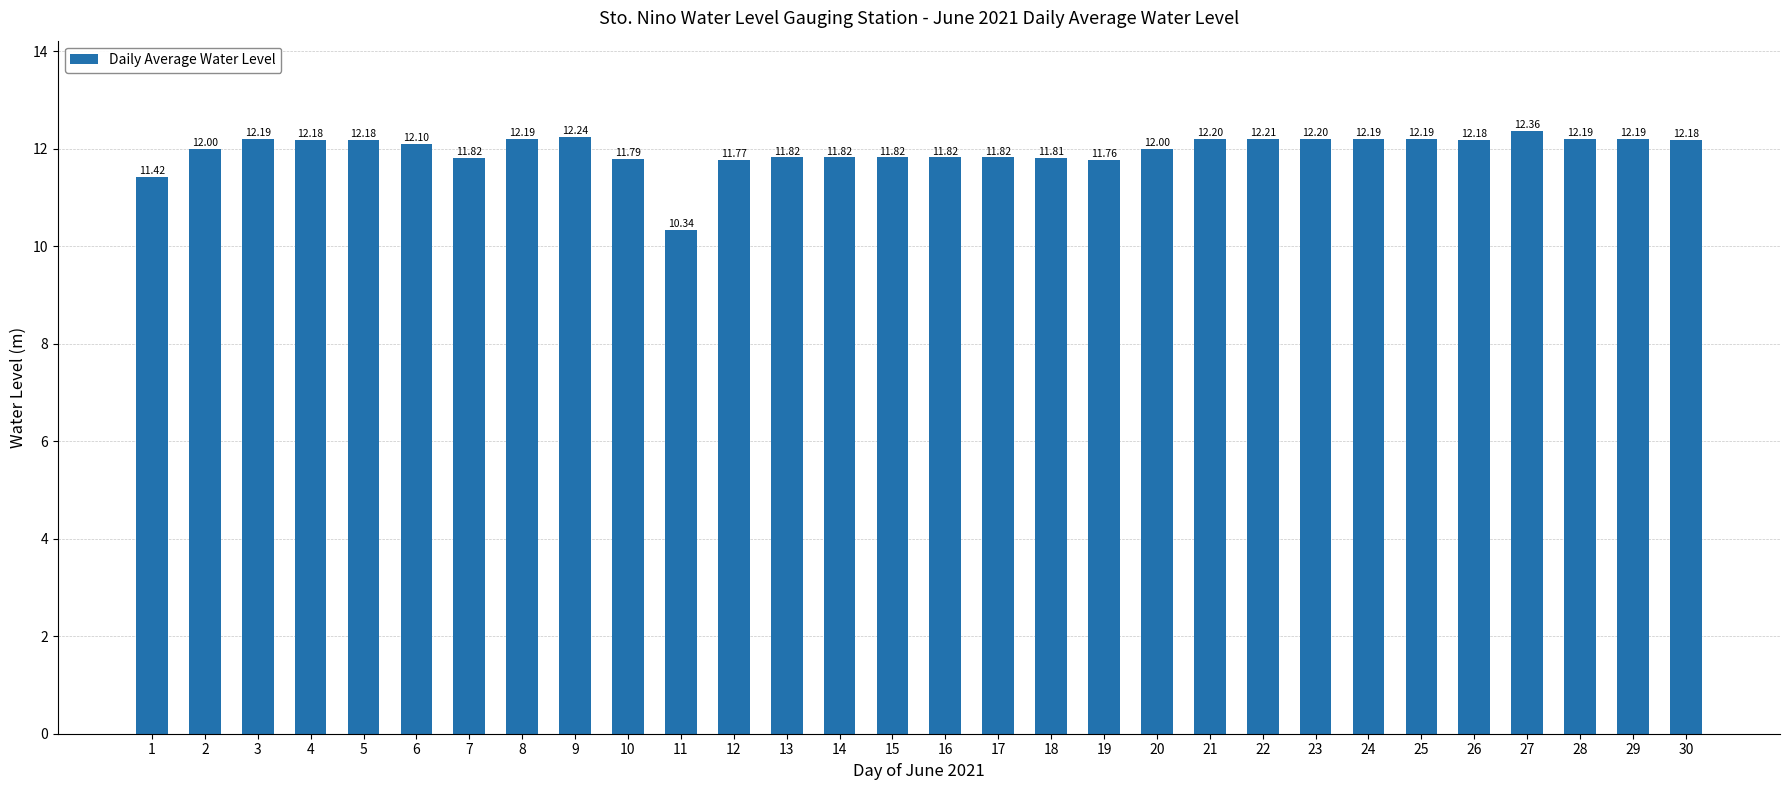

Reading right to left, transcribe all the data shown in this chart.

12.2	12.2	12.2	12.4	12.2	12.2	12.2	12.2	12.2	12.2	12.0	11.8	11.8	11.8	11.8	11.8	11.8	11.8	11.8	10.3	11.8	12.2	12.2	11.8	12.1	12.2	12.2	12.2	12.0	11.4